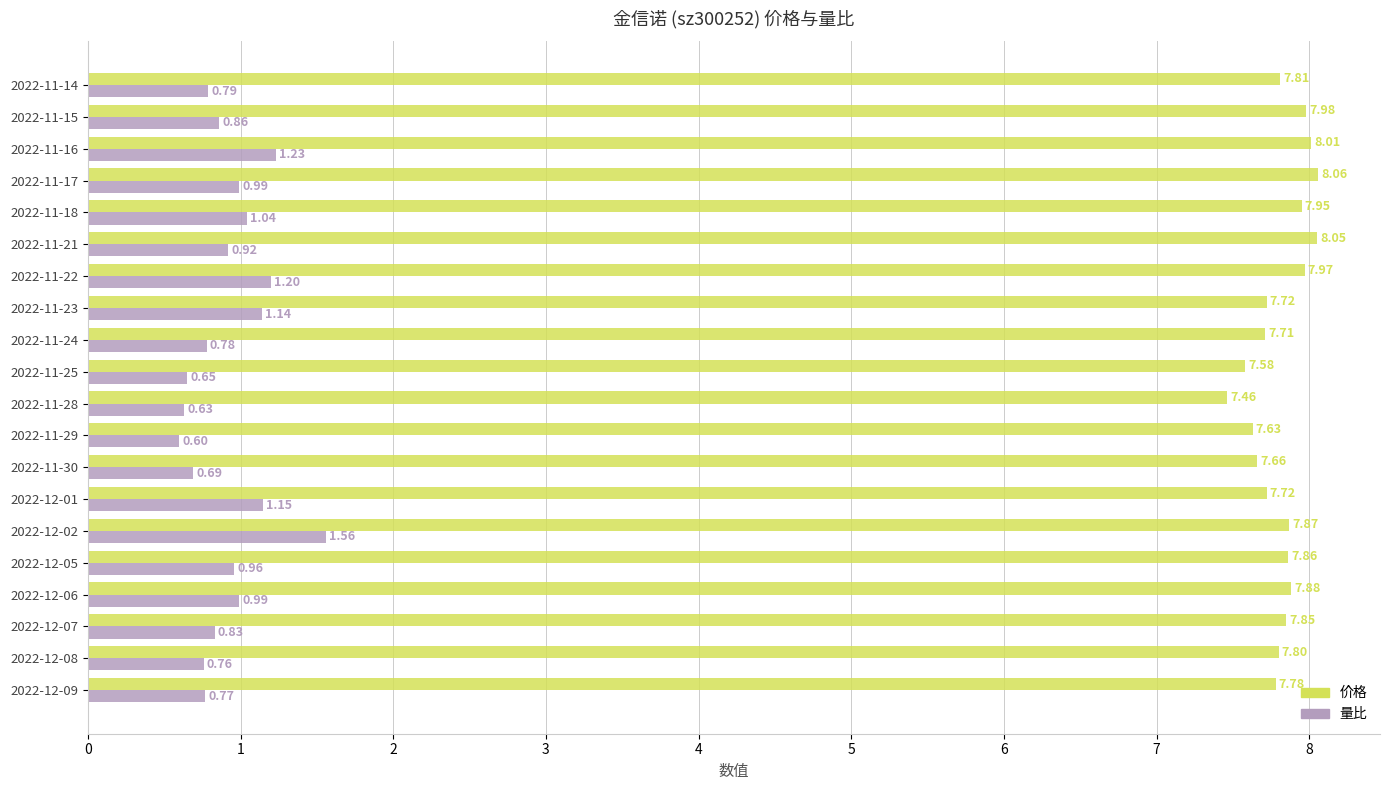

Between 2022-11-18 and 2022-11-17, which series saw the biggest shift?

价格